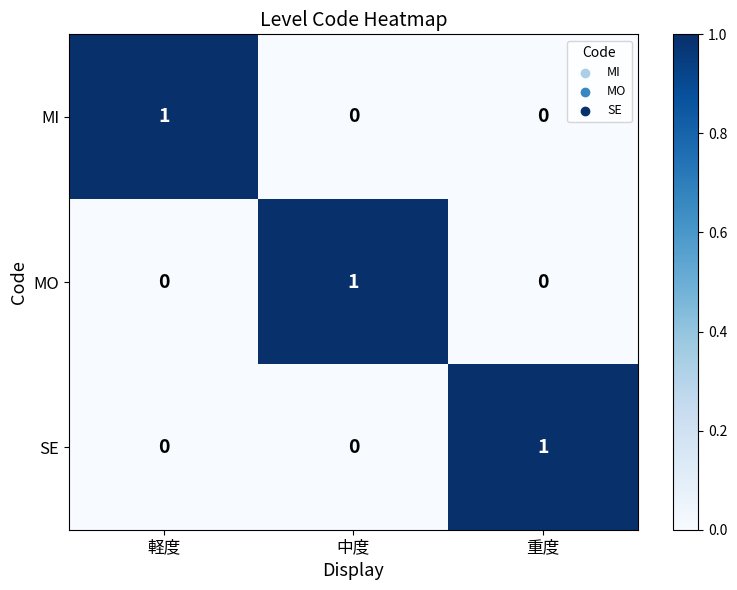

Which category has the highest value in the SE series?

重度